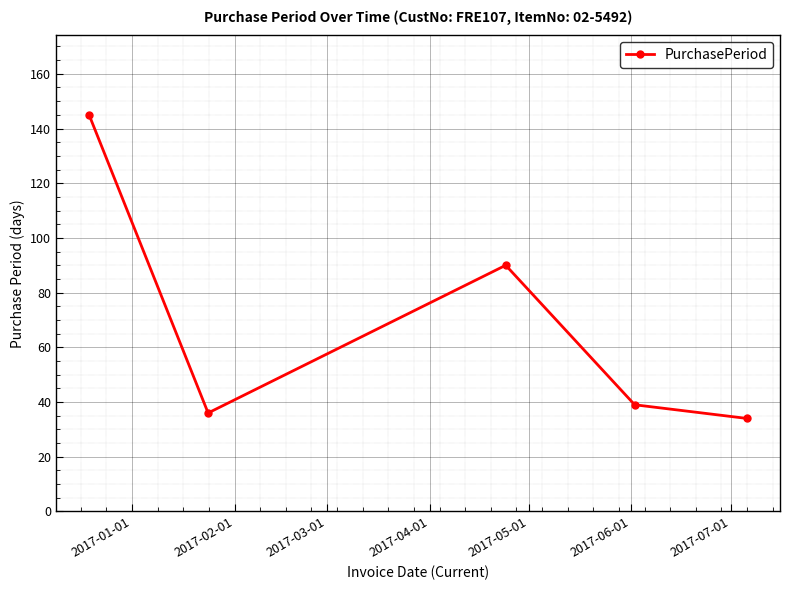

How many points are lower than both their immediate neighbors (excluding endpoints)?

1